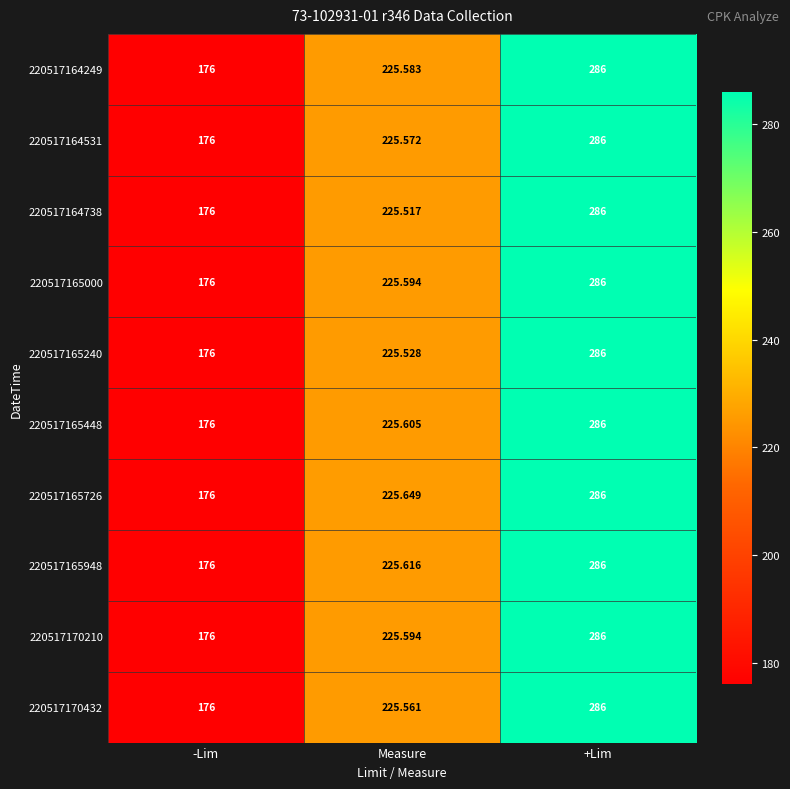

What is the total value across all series at -Lim?

1760.0